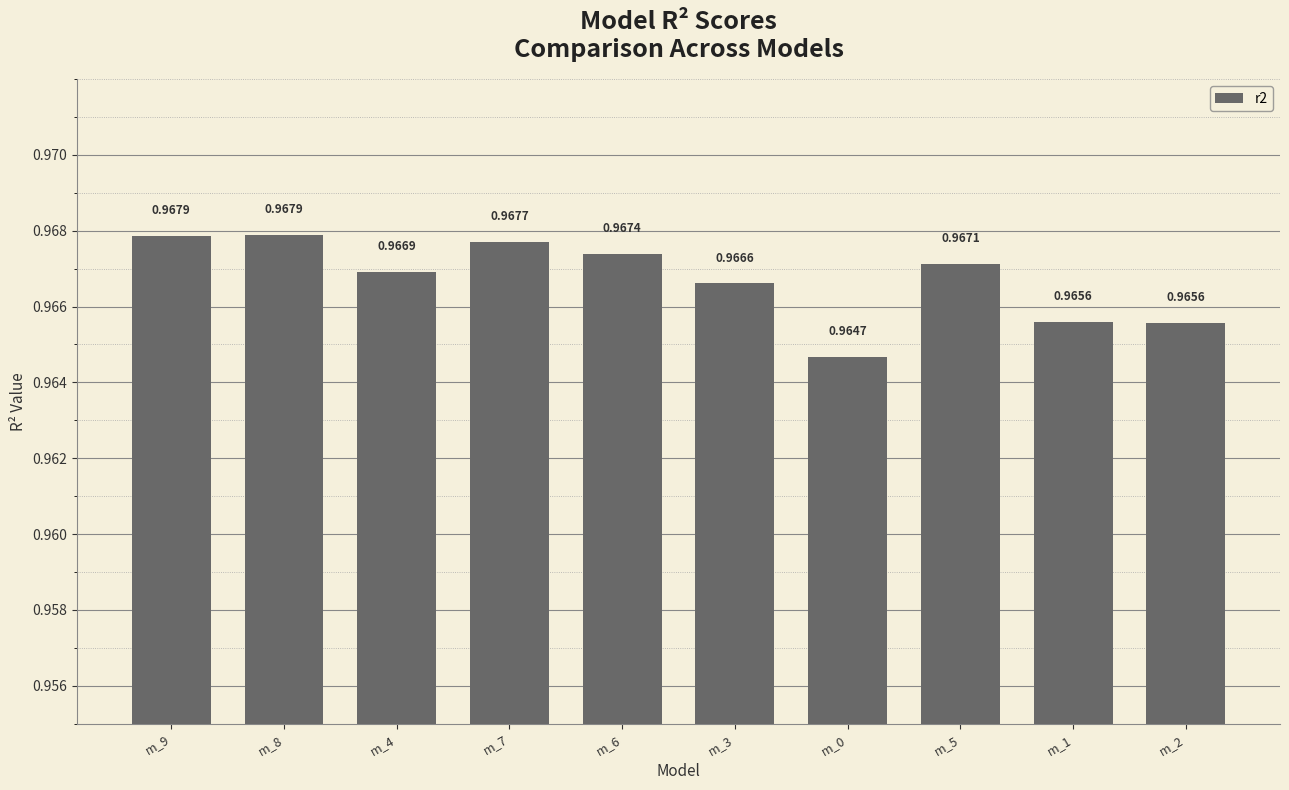

What is the label of the 8th bar from the left?

m_5